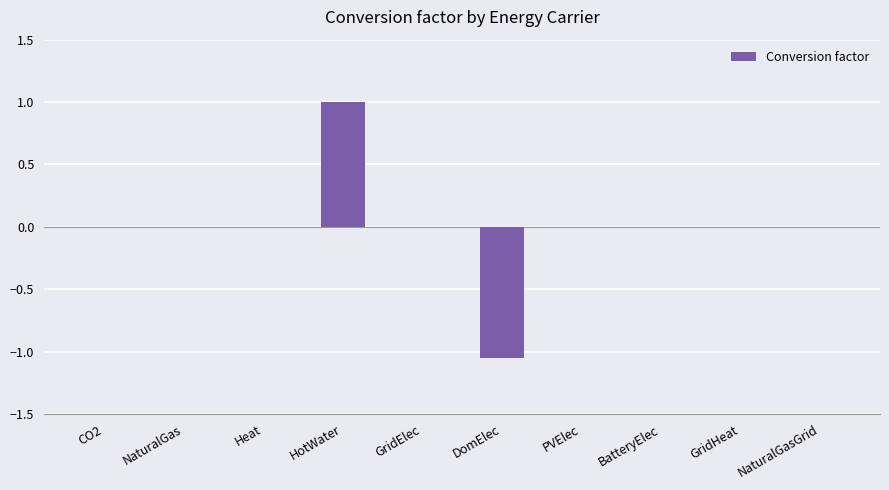

Which has a higher value, NaturalGasGrid or HotWater?

HotWater